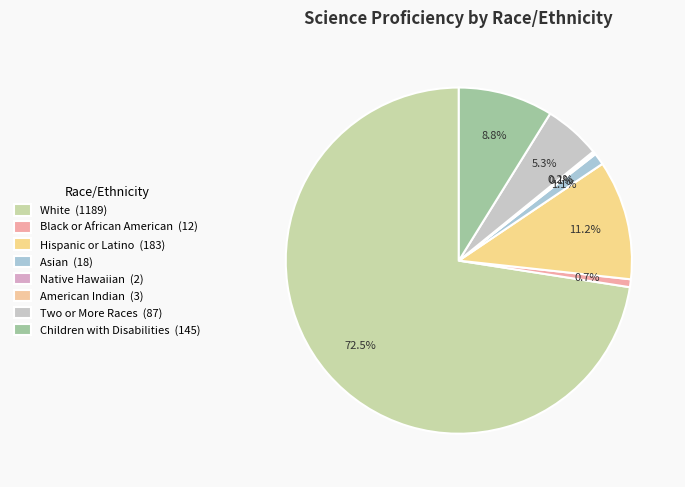

Rank the categories by value from highest to lowest.

White, Hispanic or Latino, Children with Disabilities, Two or More Races, Asian, Black or African American, American Indian, Native Hawaiian